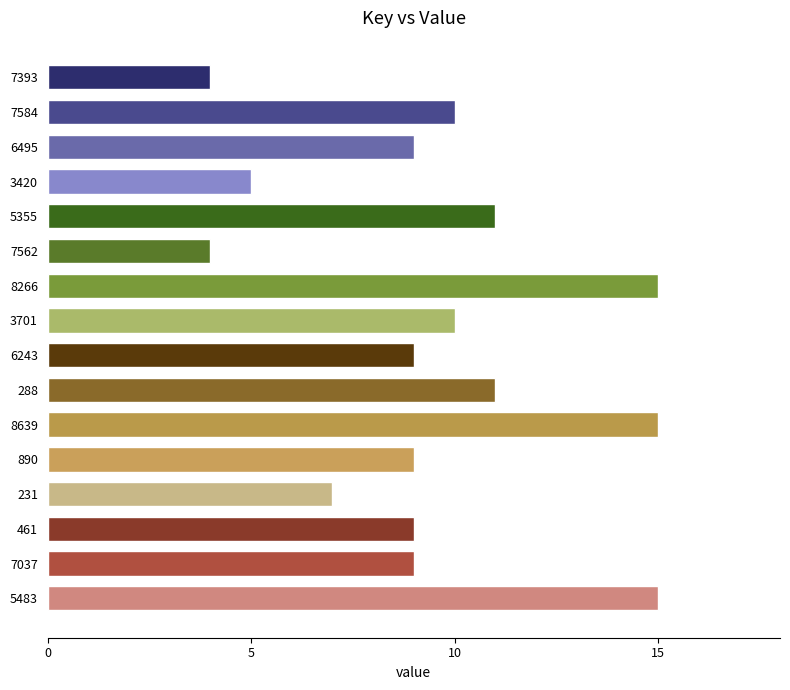

Is it true that the value at 3701 is 10?

True